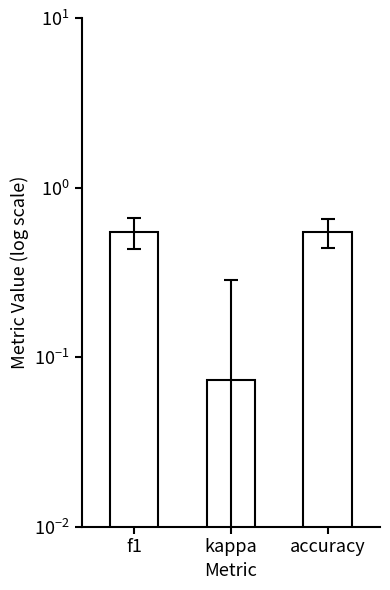

What is the change in value from f1 to kappa?

-0.5